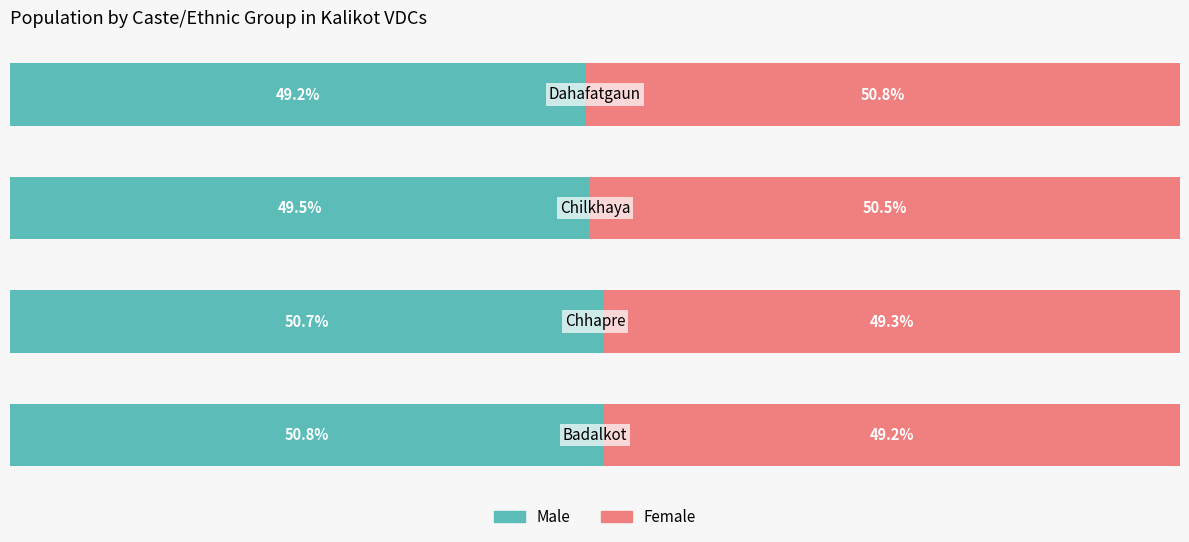

Reading right to left, what are all the values shown in this chart?

Male: 49.2	49.5	50.7	50.8
Female: 50.8	50.5	49.3	49.2